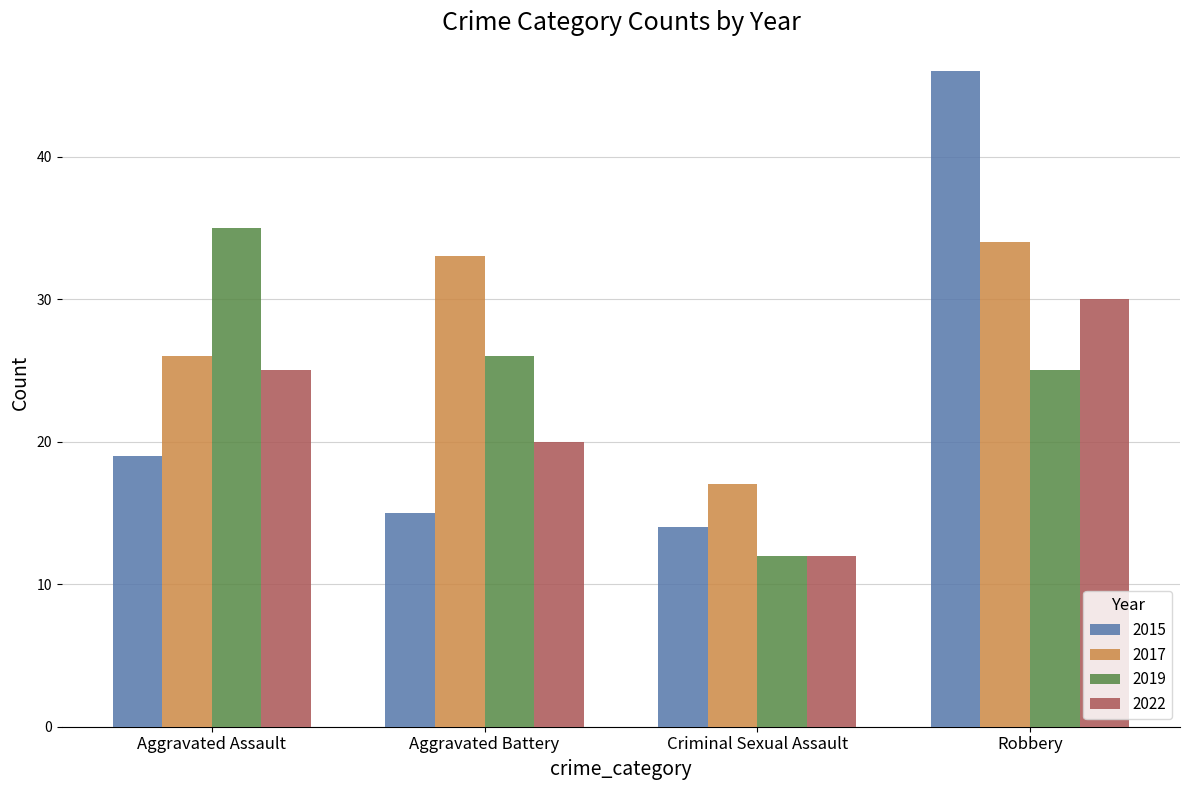

At how many categories does at least one series exceed 31?

3